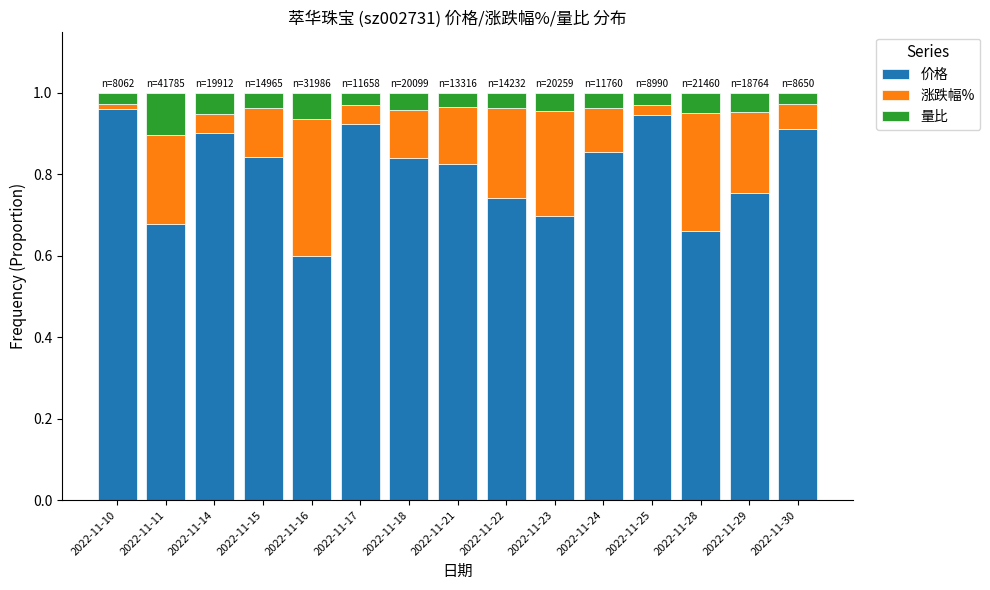

True or false: 价格 has a value of 0.4 at 2022-11-18.

False